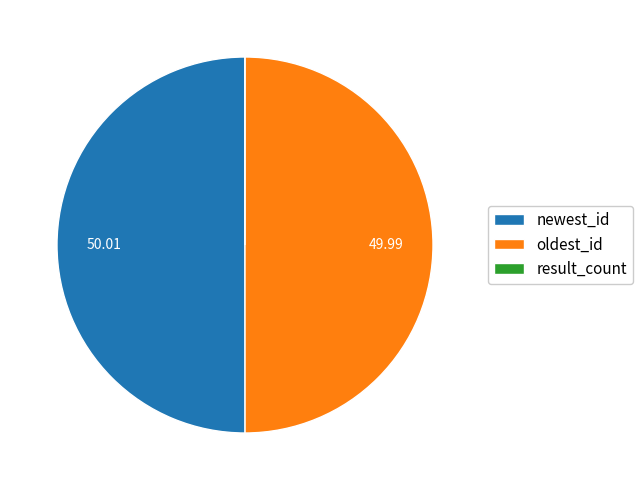

Is the sum of oldest_id and newest_id greater than half?

Yes